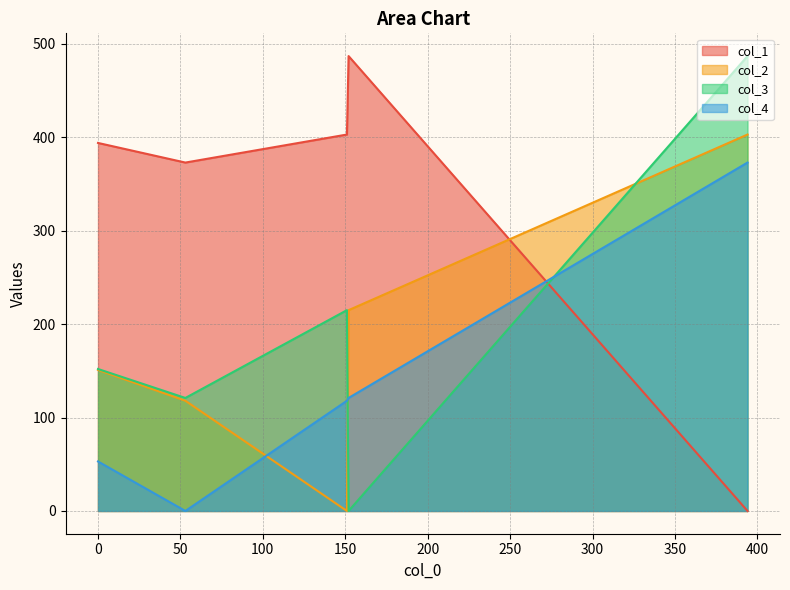

At which category is the sum across all series the highest?

394